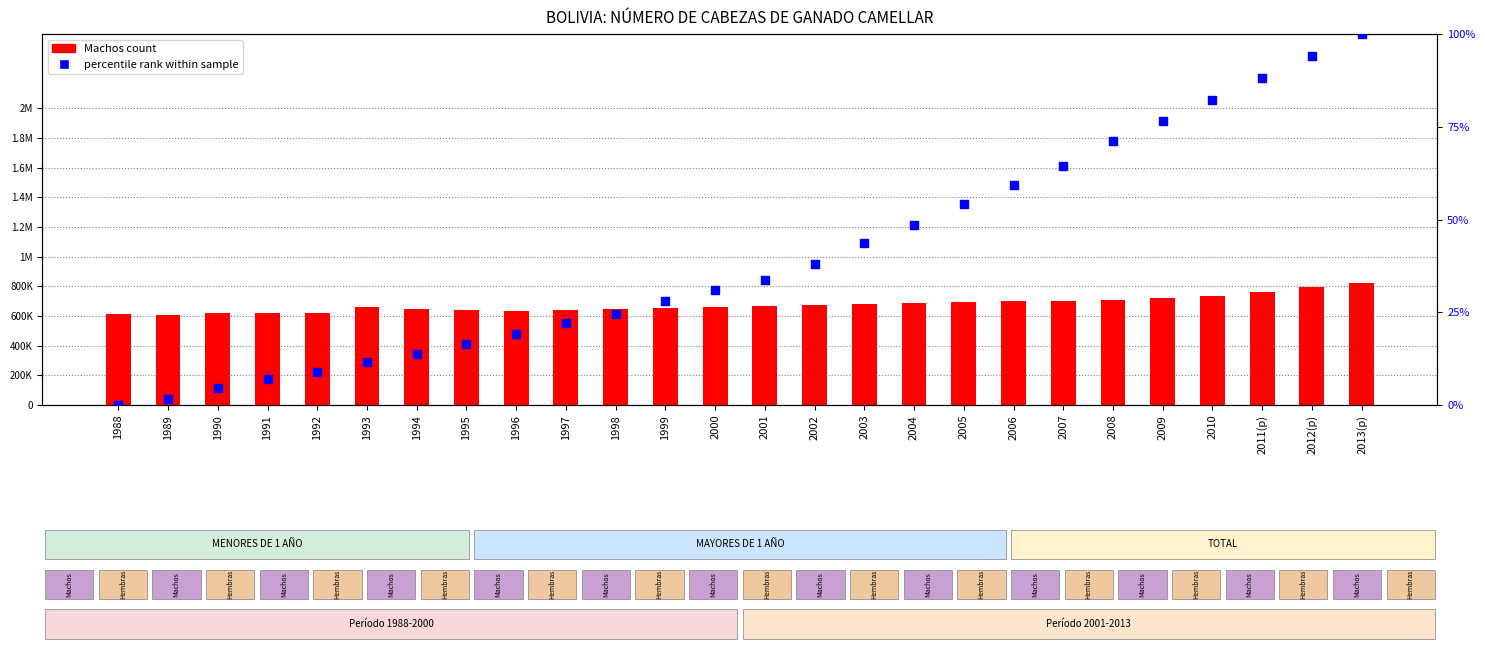

What is the total value across all series at 2013(p)?

823714.0